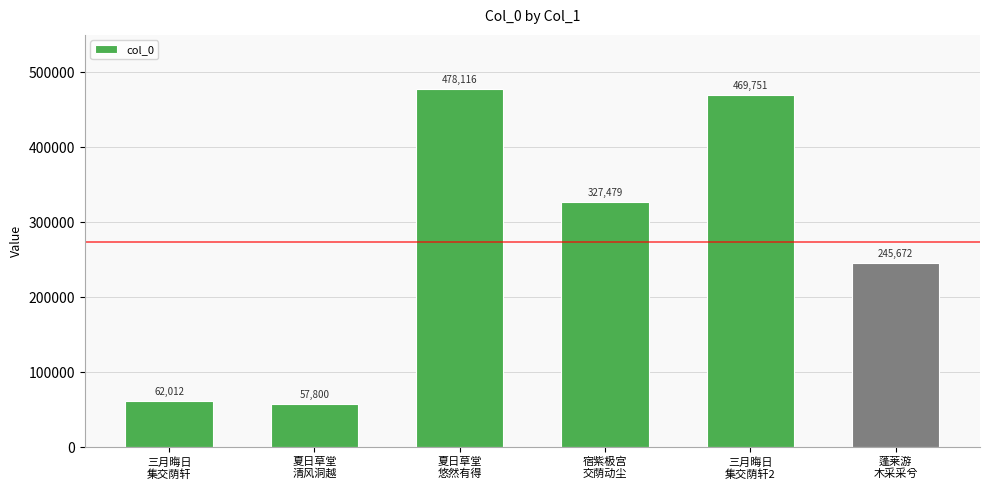

What is the maximum value shown in the chart?

478116